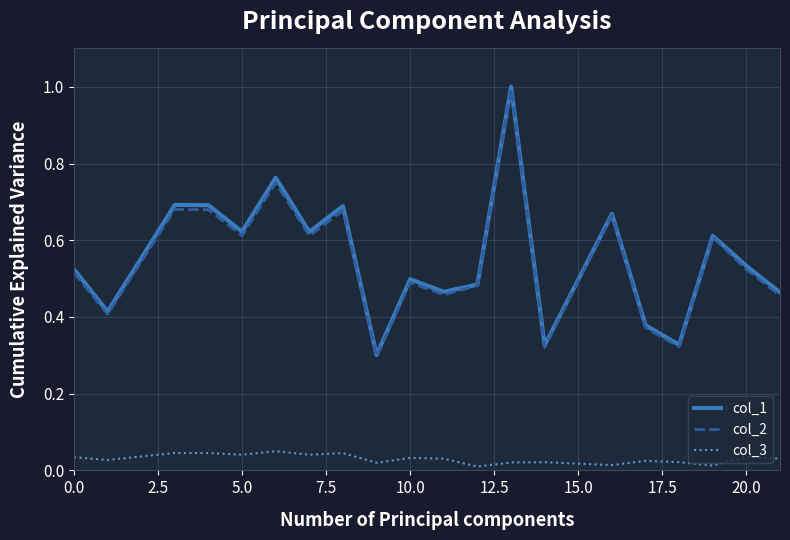

True or false: col_1 and col_3 intersect in this chart.

False